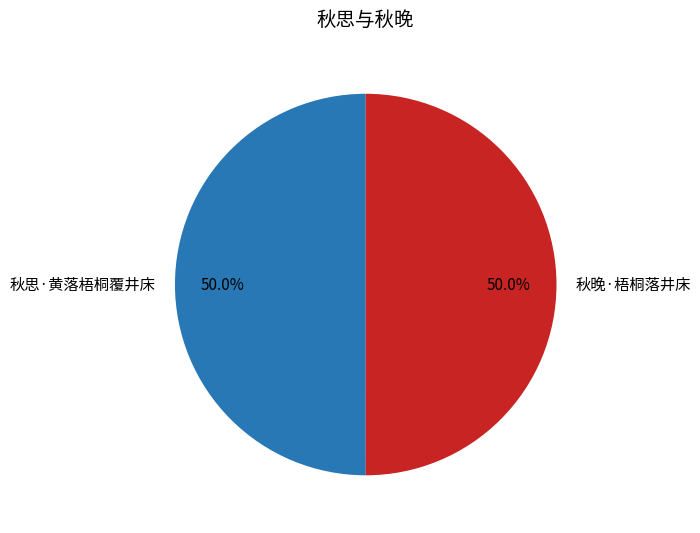

What is the ratio of the value at 秋思·黄落梧桐覆井床 to the value at 秋晚·梧桐落井床?

1.0